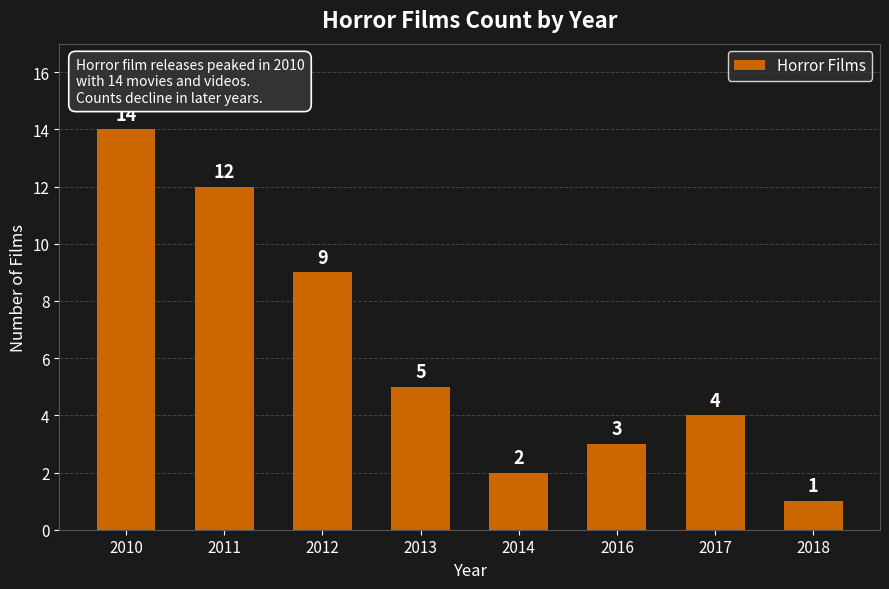

Which category has the lowest value across all series?

2018